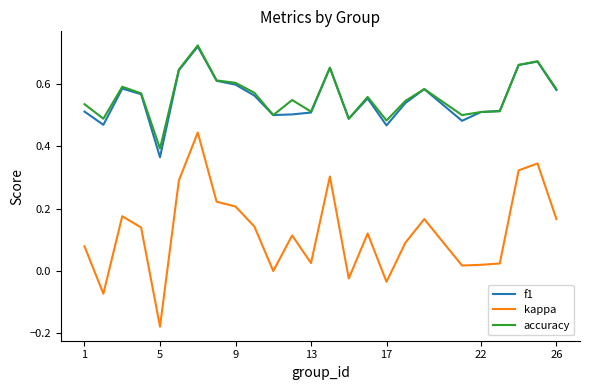

Which series has the largest range (max minus min)?

kappa